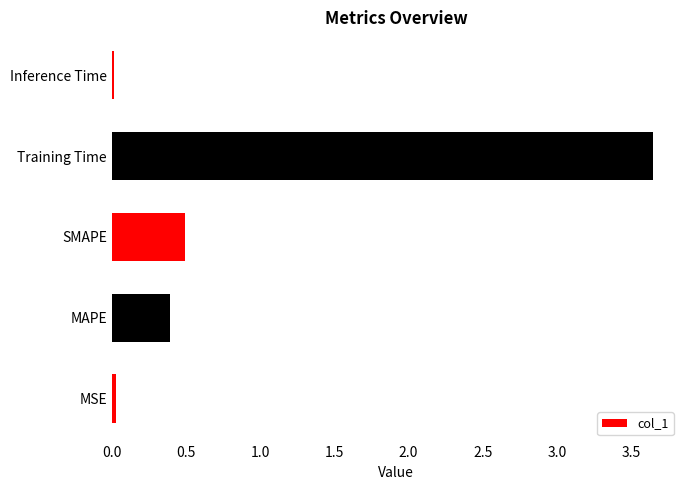

Where is the data nearest to the value 1?

SMAPE